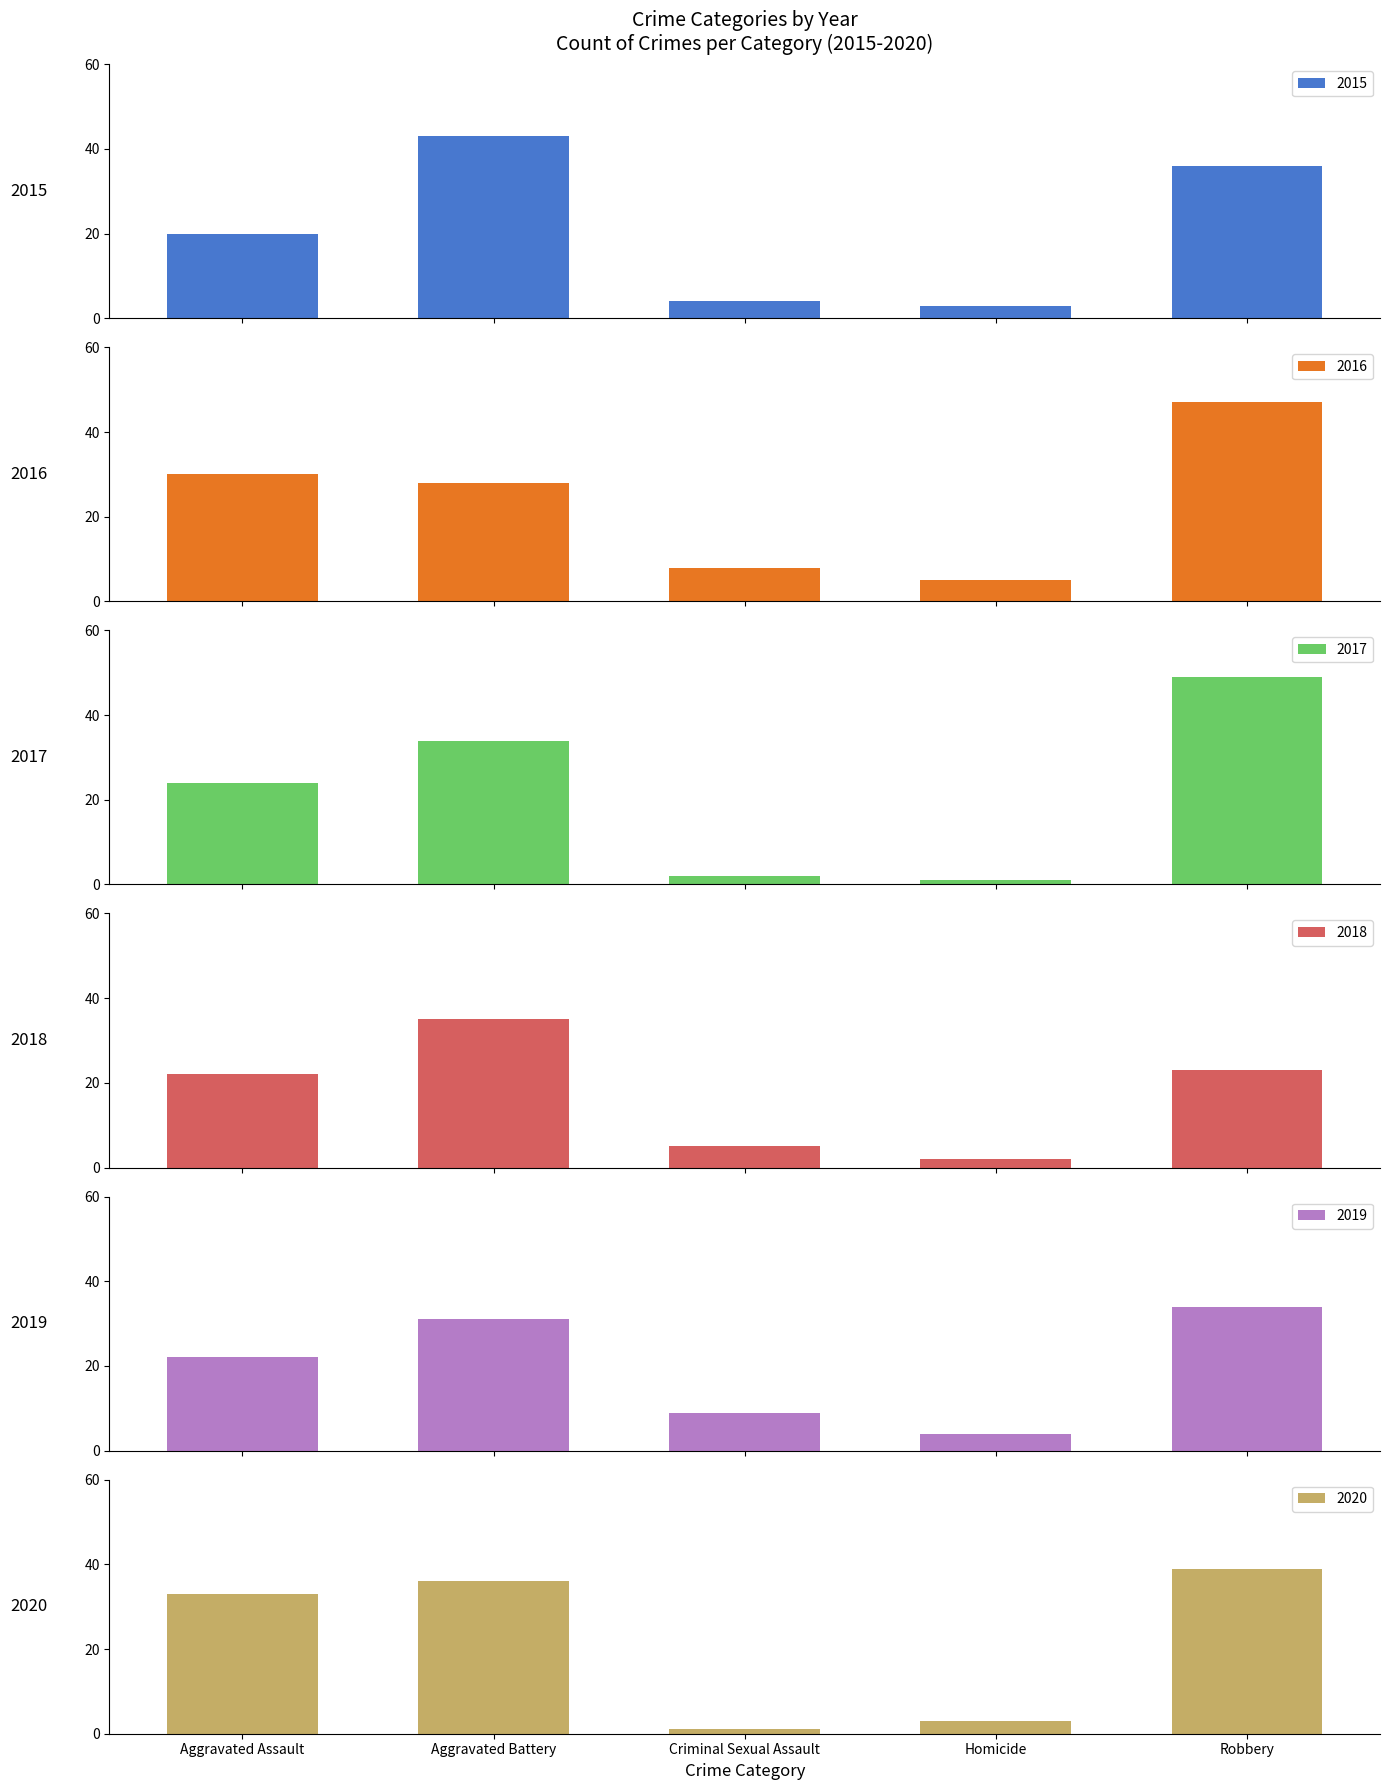

At which label does 2018 first exceed 22?

Aggravated Battery